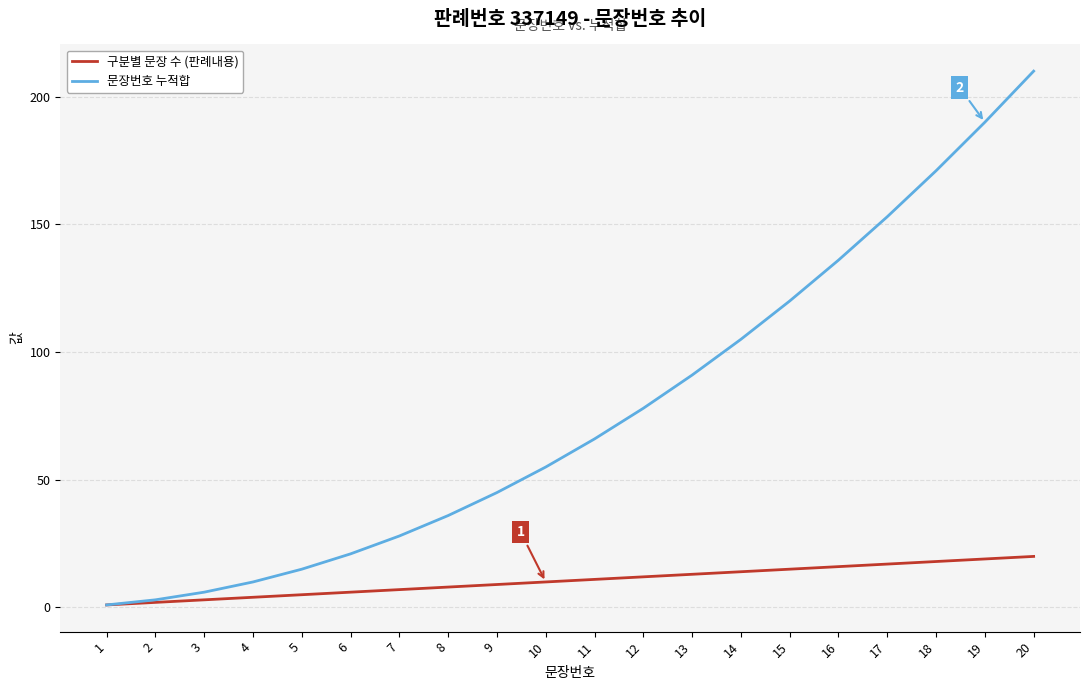

List the series in order of their overall mean, lowest first.

구분별 문장 수 (판례내용), 문장번호 누적합